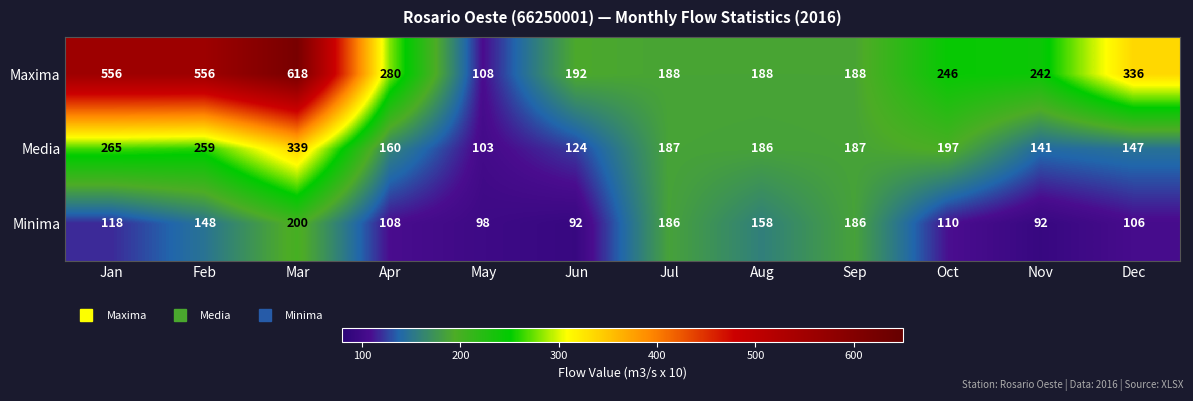

List the series in order of their overall mean, lowest first.

Minima, Media, Maxima